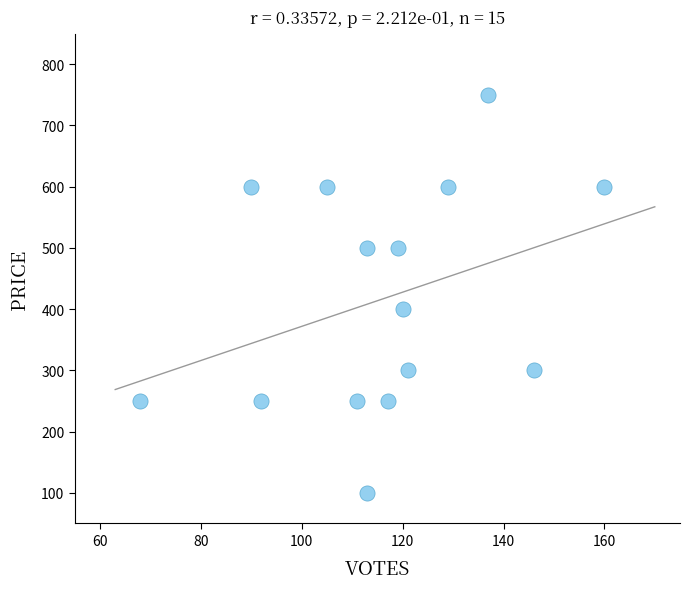

What is the range of X values (max minus min)?

92